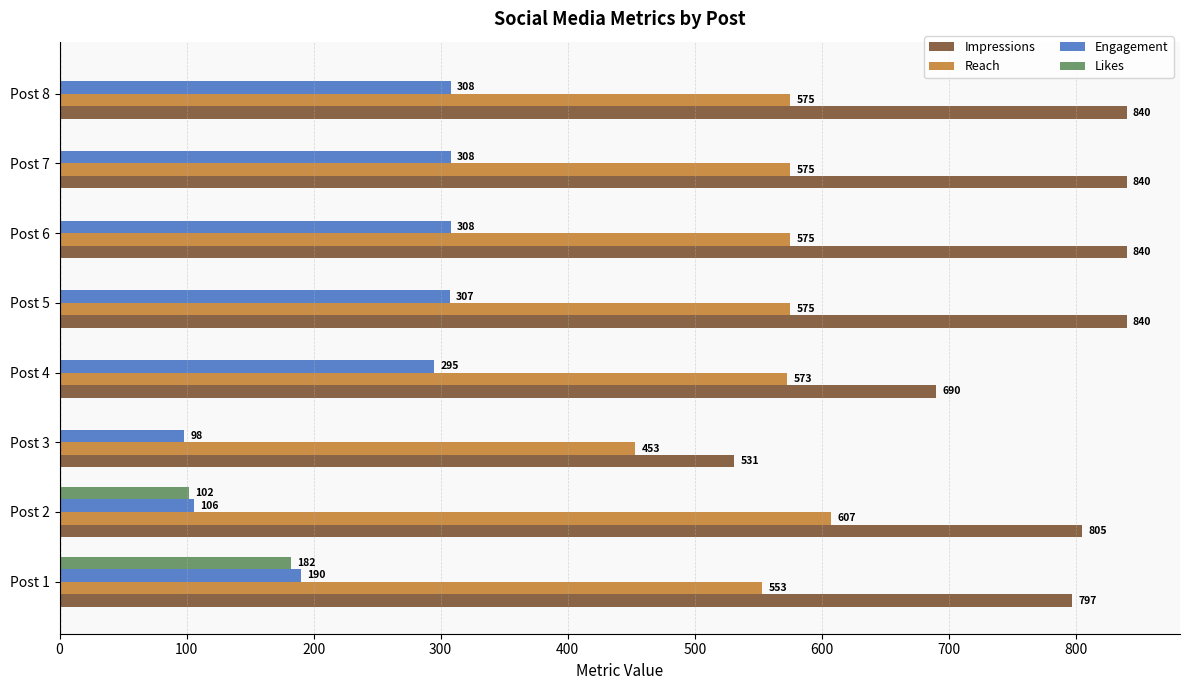

What is the sum of the Reach values at Post 6 and Post 8?

1150